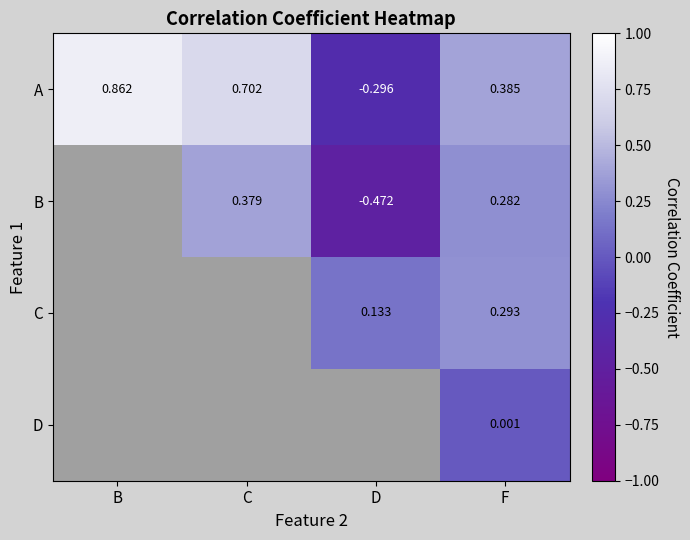

Between D and F, which is larger?

F